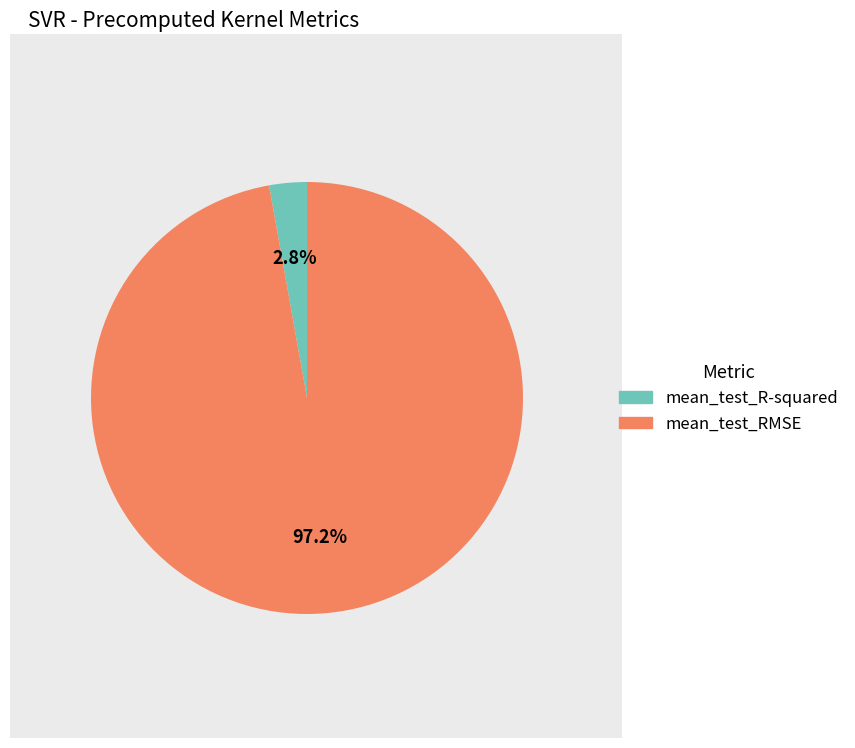

What percentage is the mean_test_RMSE slice, to the nearest percent?

97%